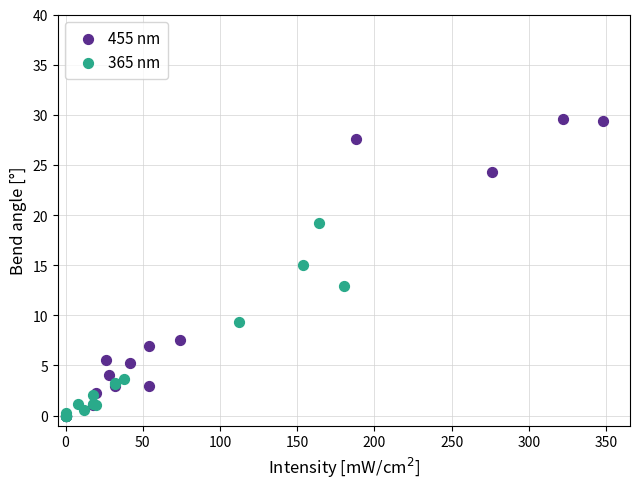

Which series has the widest spread of Y values?

455 nm